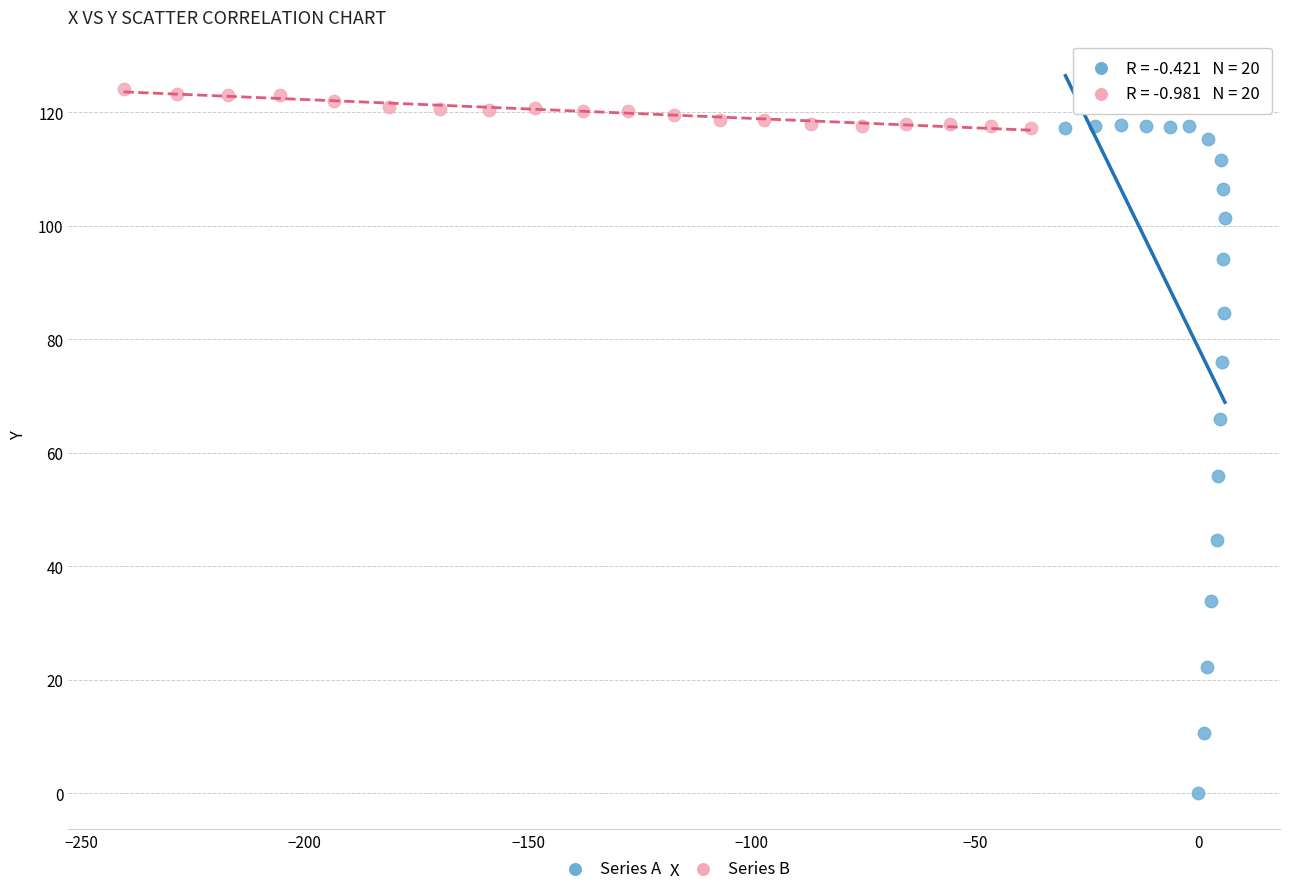

What are all the series names shown in the legend?

Series A, Series B